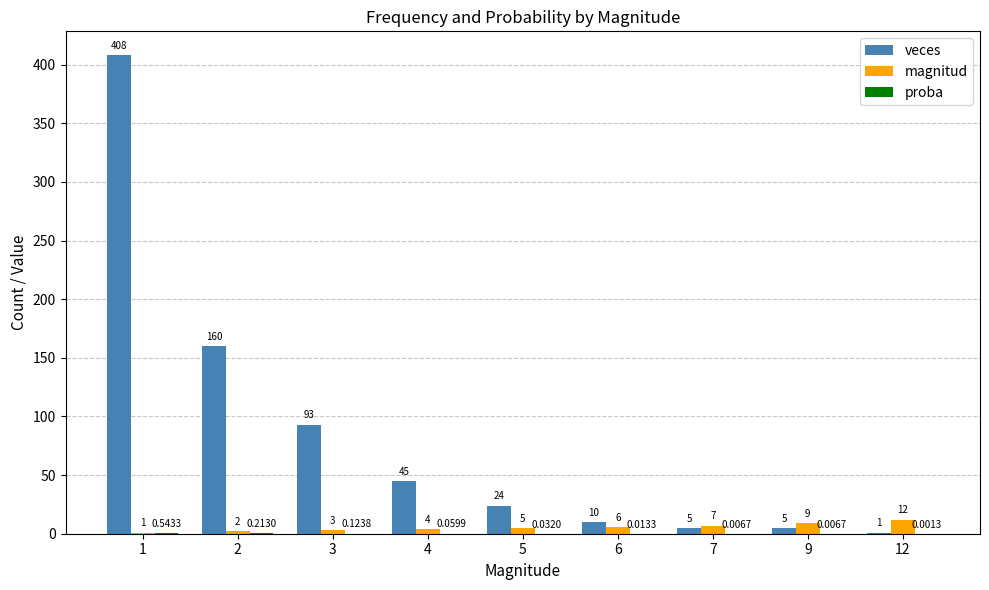

What is the sum of all magnitud values?

49.0